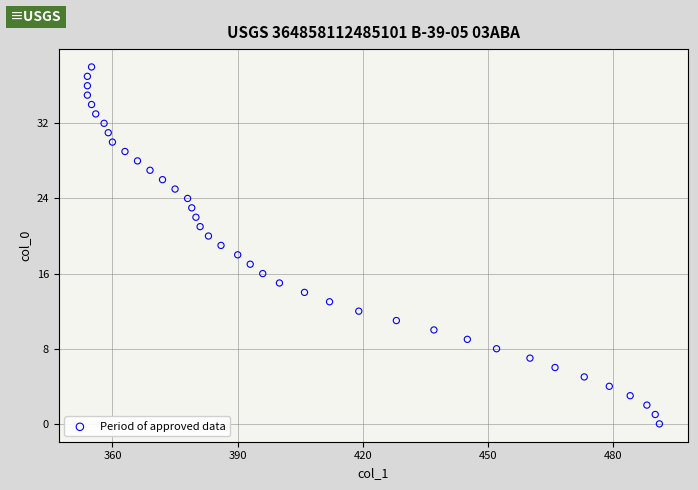

What is the range of X values (max minus min)?

137